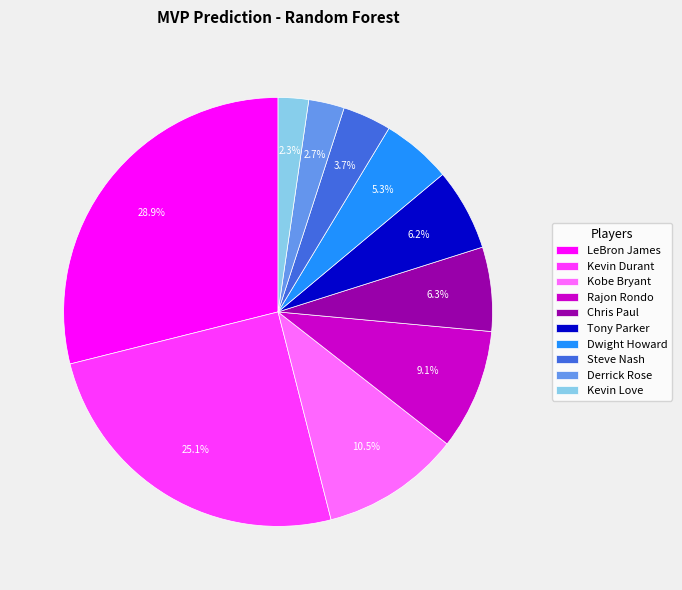

To the nearest percent, what is the average slice percentage?

10%